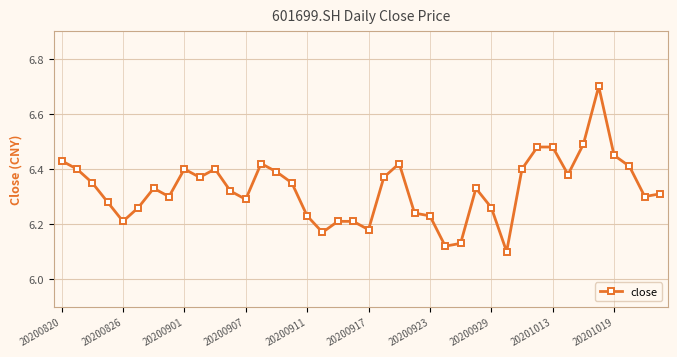

What is the greatest value displayed?

6.7